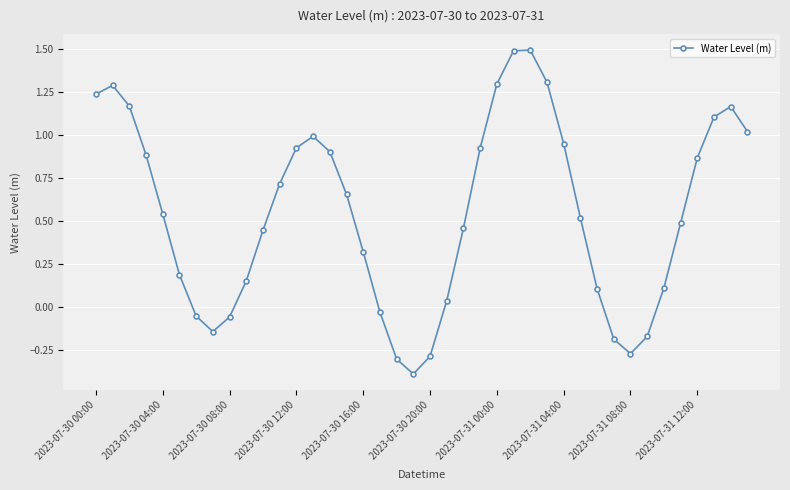

How many points are higher than both their immediate neighbors (excluding endpoints)?

4